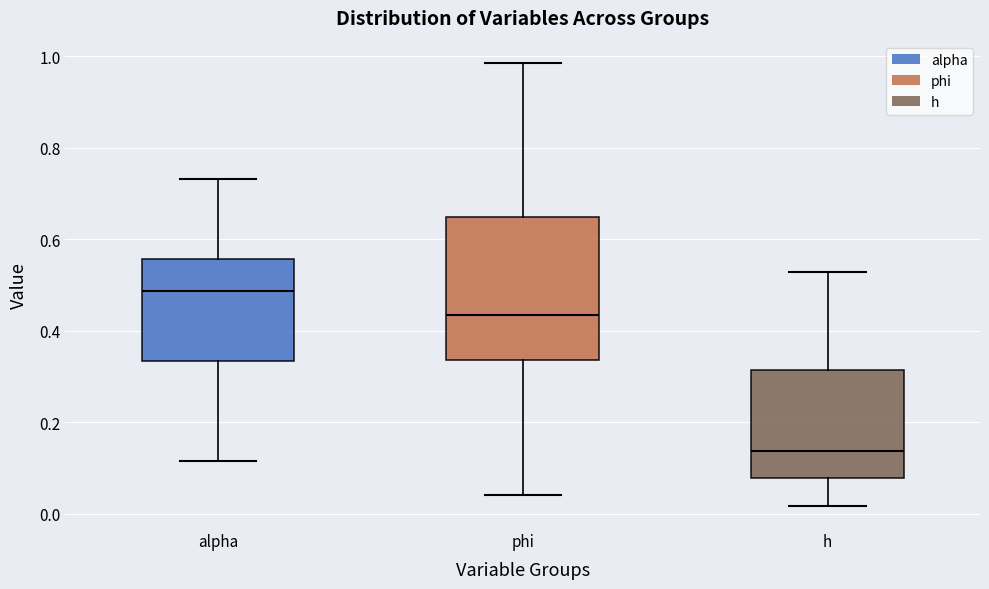

Which box's median line is the highest?

alpha